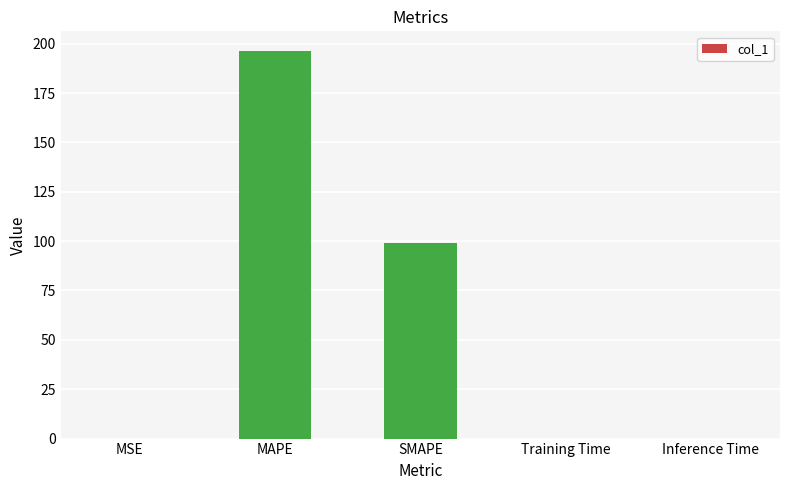

Between SMAPE and MAPE, which is larger?

MAPE